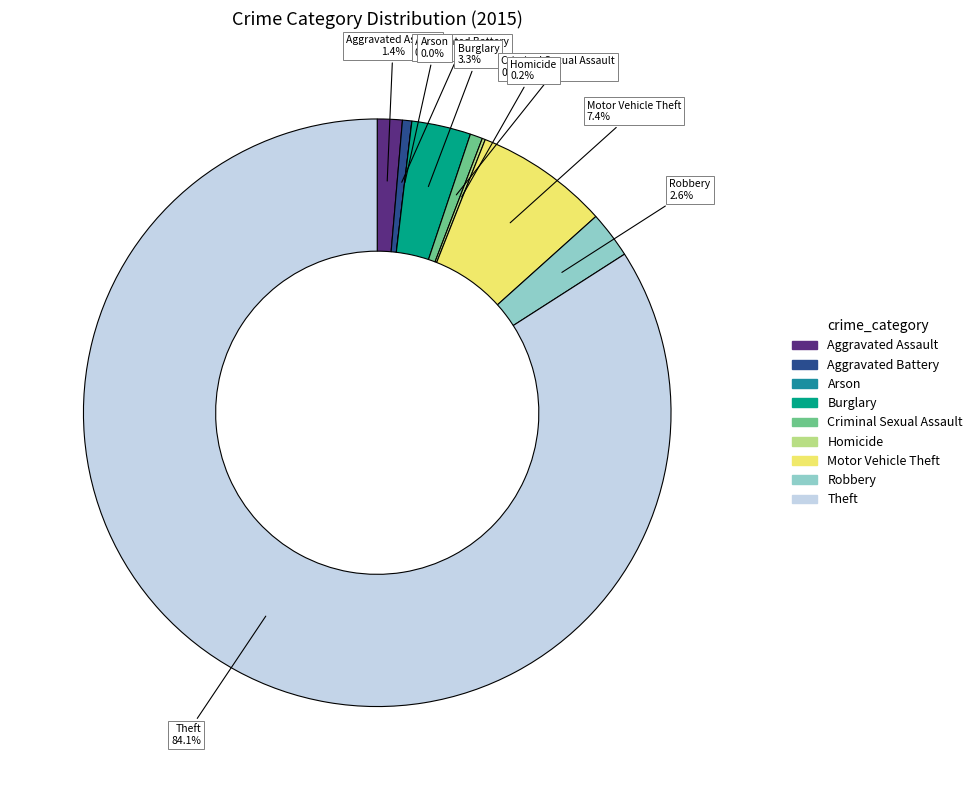

How much of the chart is everything except Motor Vehicle Theft?

92.6%